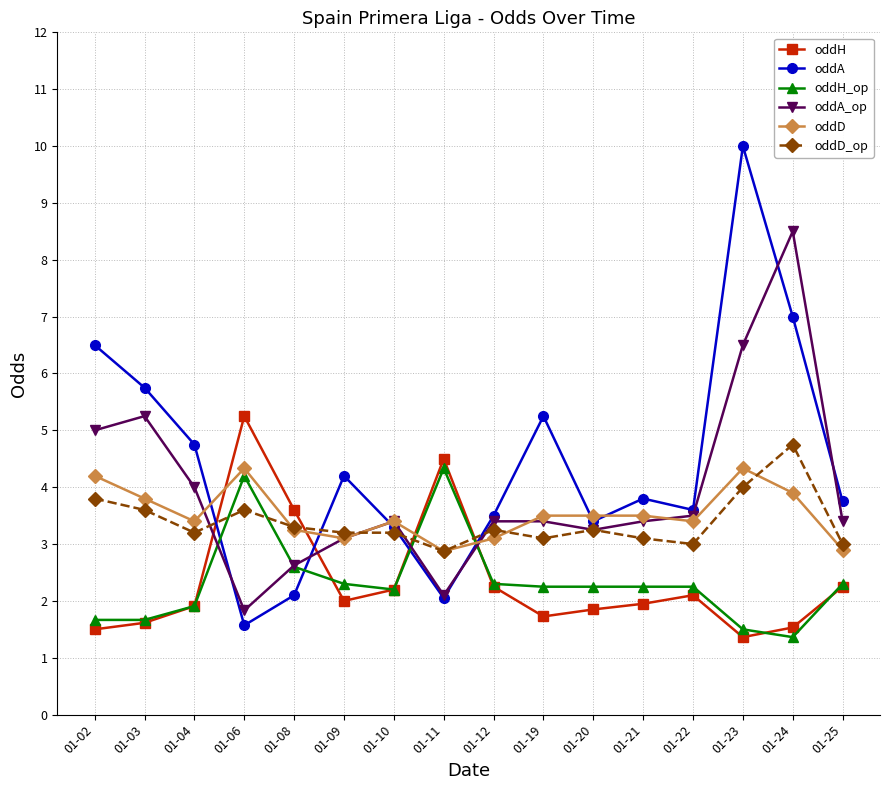

Where is the first local minimum for oddD?

01-04